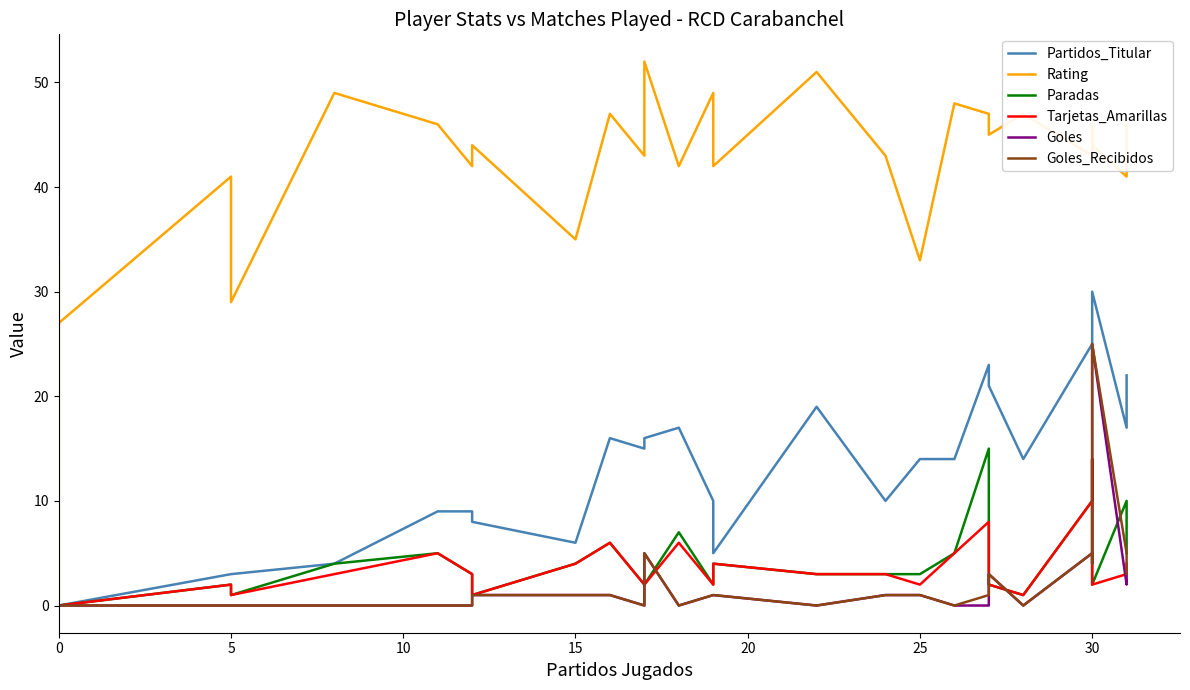

True or false: Paradas and Goles intersect in this chart.

True